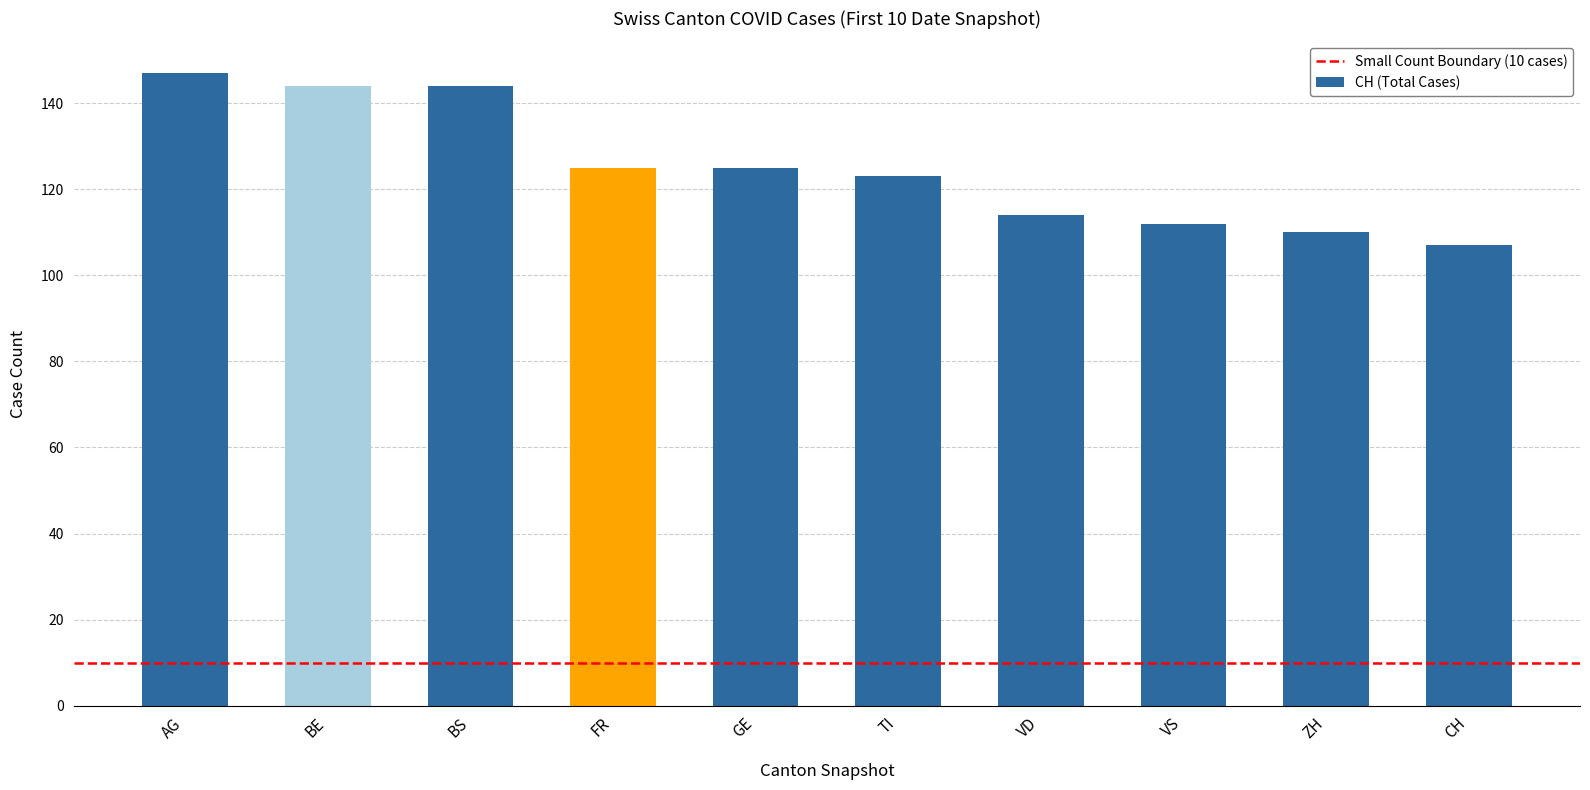

What value does the data have at CH, to the nearest 10?

110